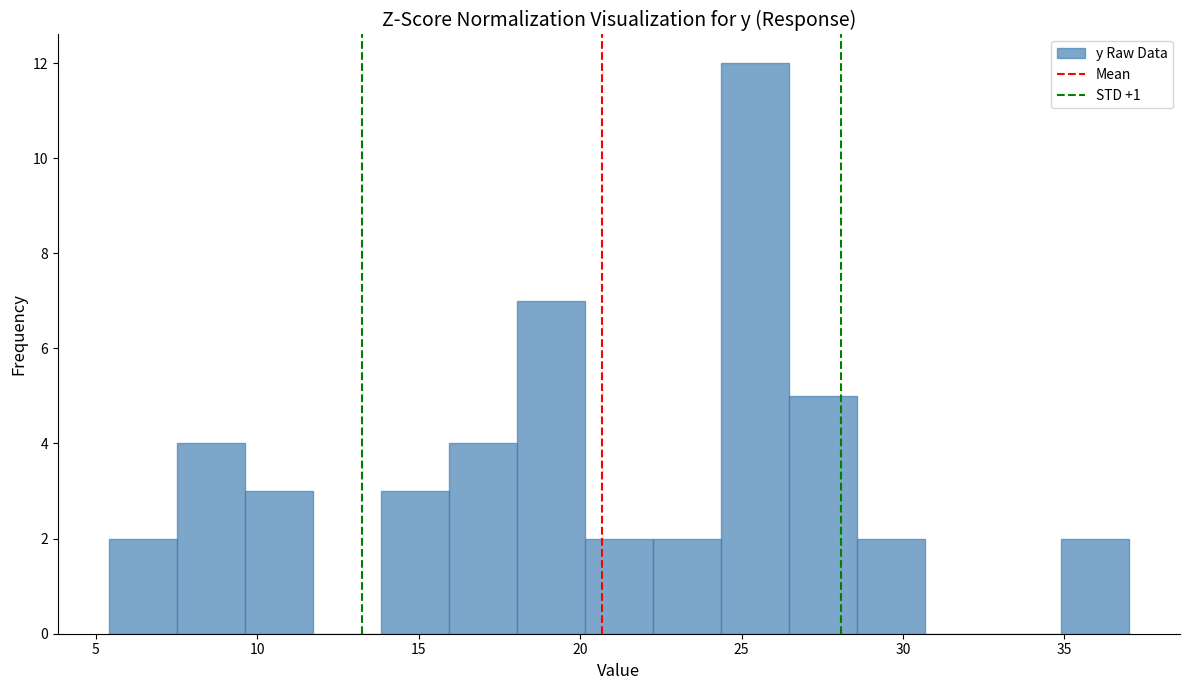

Over which range of the x-axis is the bar tallest?

24.5 to 26.5